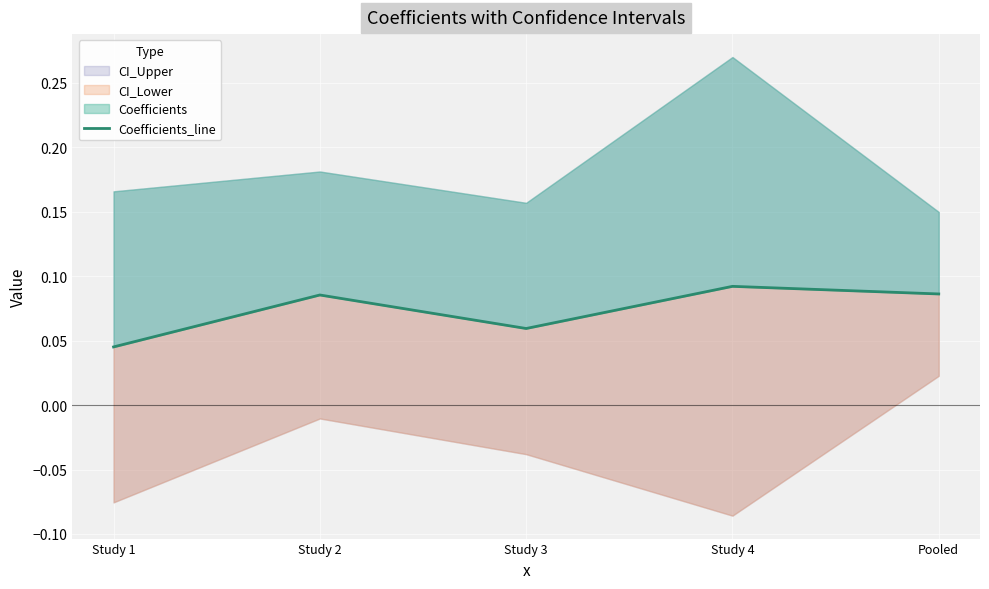

The value at Study 4 is 0.1. True or false?

False